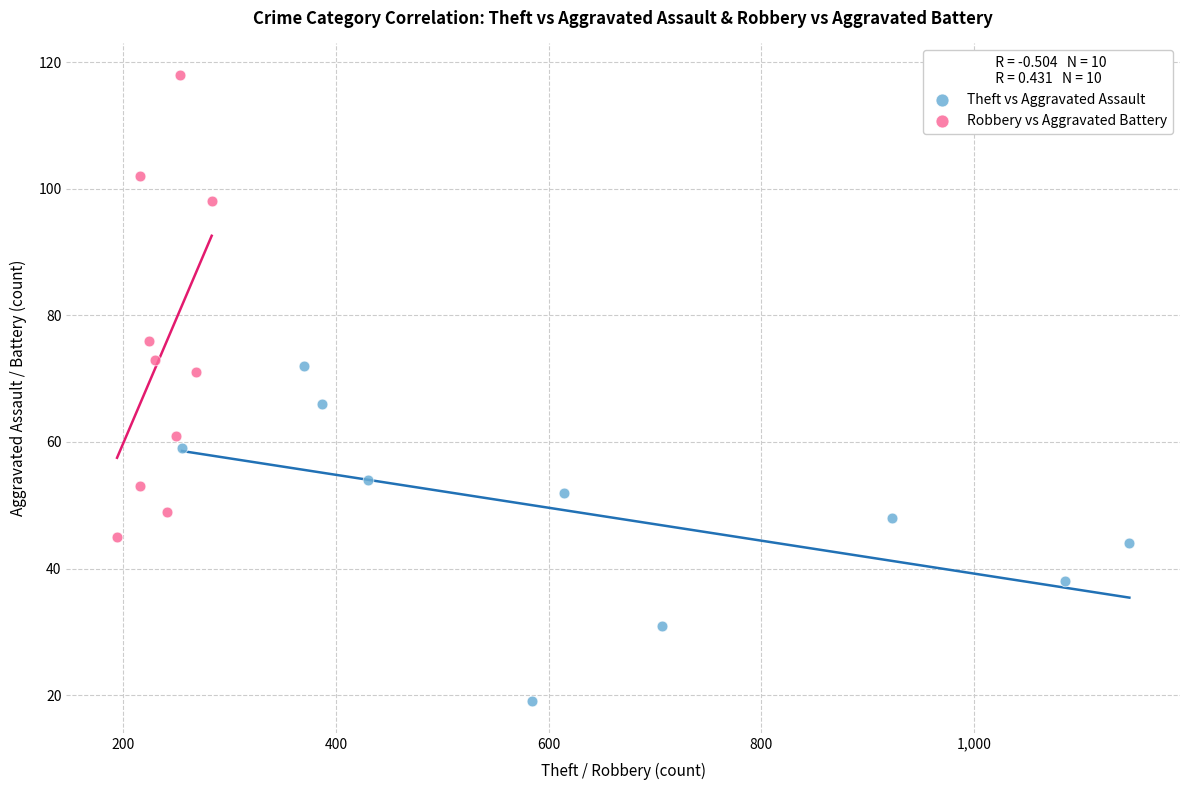

Which series reaches the minimum Y coordinate?

Theft vs Aggravated Assault